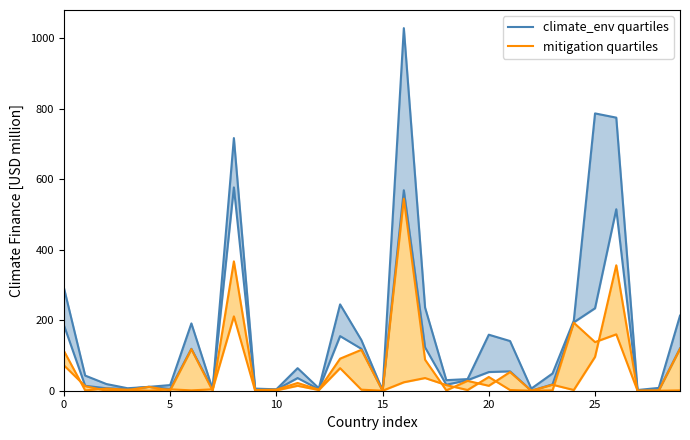

What is the label of the 19th point from the right?

11